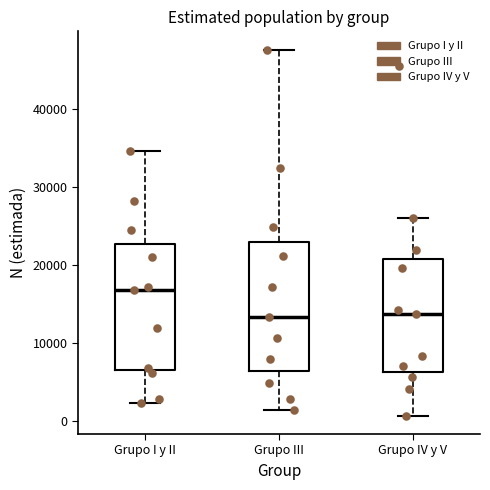

Reading left to right, transcribe this box plot: for each box, give where its median line is, the range the box spans, and where its two whiskers end, as read against the y-axis. The values are not printed on the chart, so give them approximately, as read against the axis.

Grupo I y II: median 17000, box 6000 to 23000, whiskers 2000 to 35000
Grupo III: median 13000, box 6000 to 23000, whiskers 1000 to 48000
Grupo IV y V: median 14000, box 6000 to 21000, whiskers 1000 to 26000